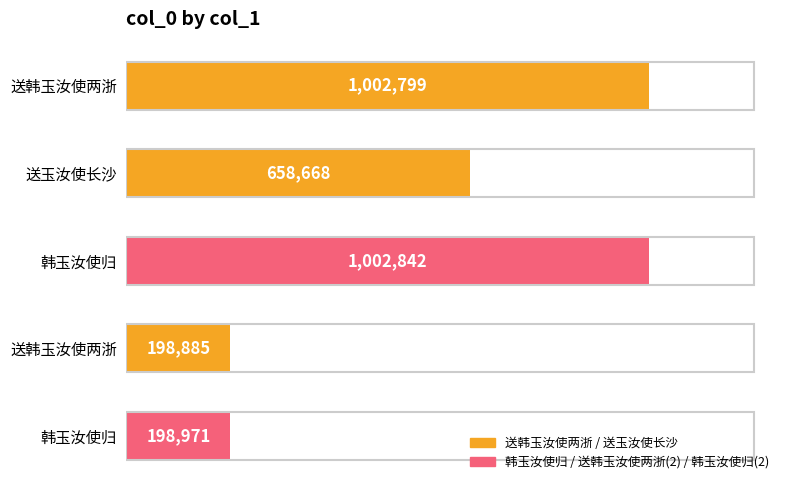

Where is the data nearest to the value 600863?

送玉汝使长沙